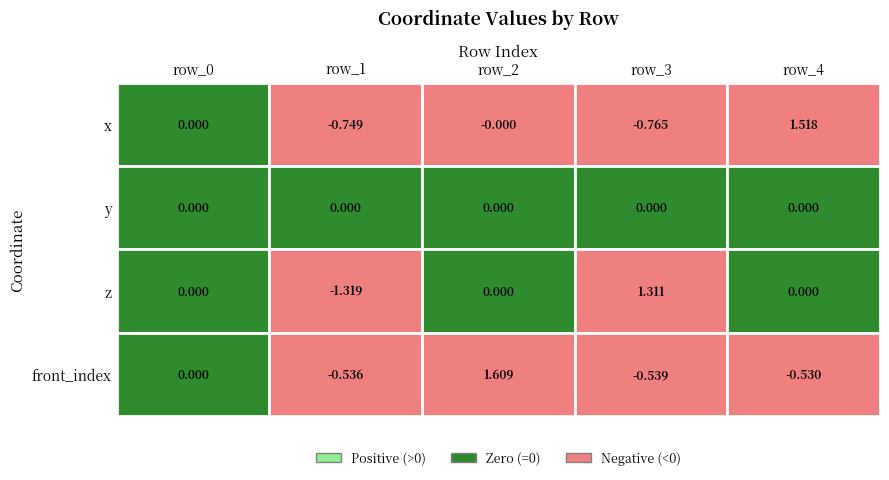

The 3 series shows -0.3 at 1. True or false?

False